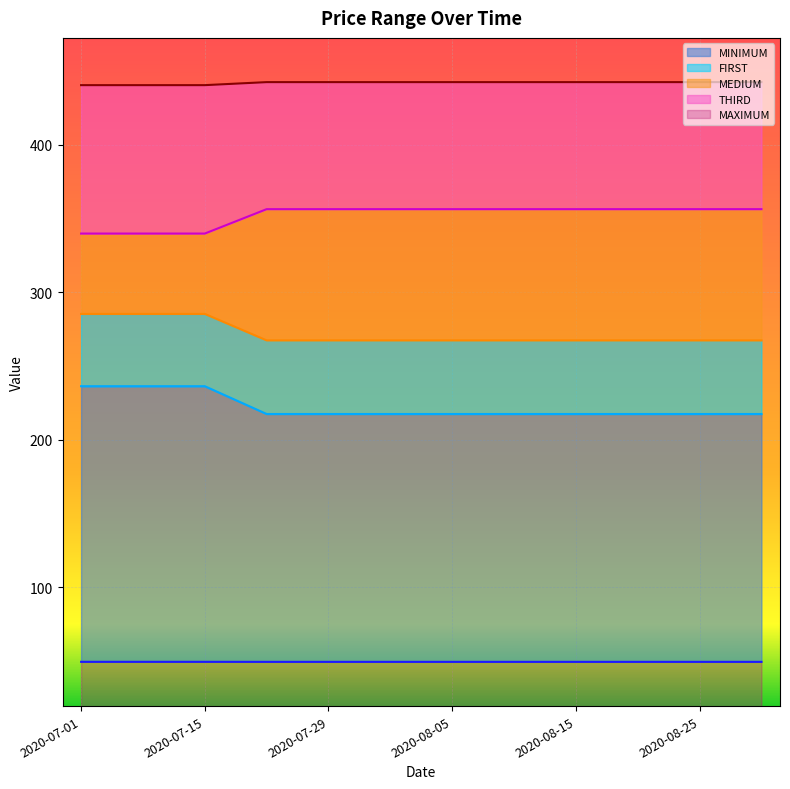

What is the label of the 1st point from the left?

2020-07-01